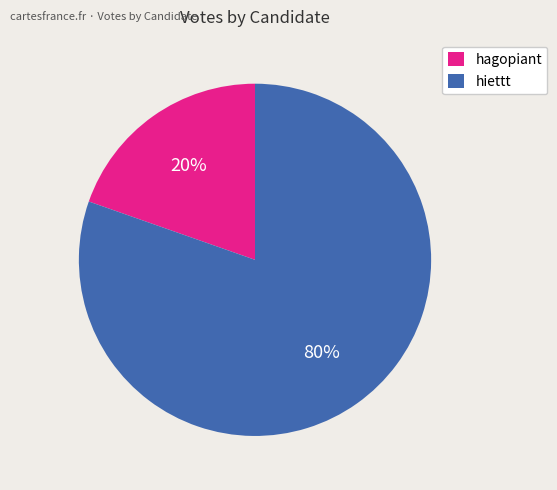

Rank the categories by value from highest to lowest.

hiettt, hagopiant